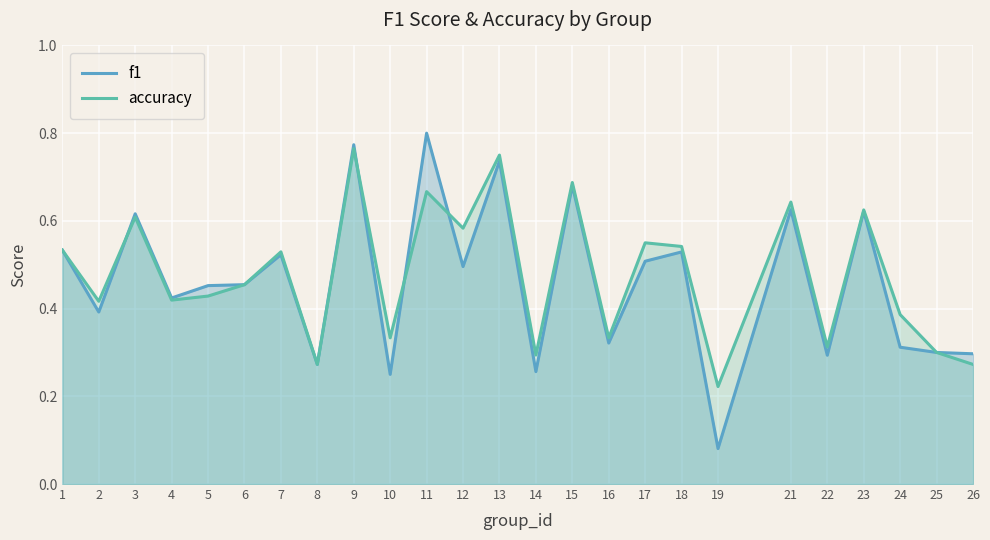

At which category does f1 reach its first local valley?

2